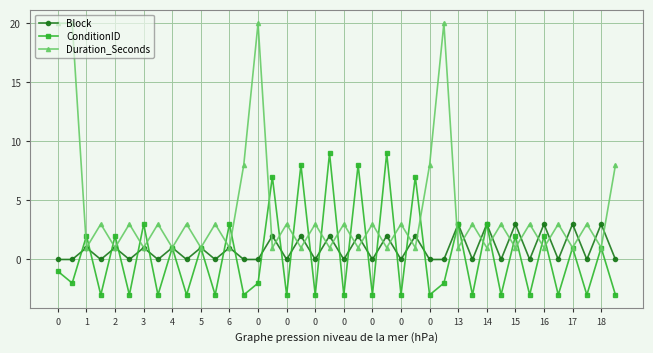

How many data points in ConditionID are above -2?

19